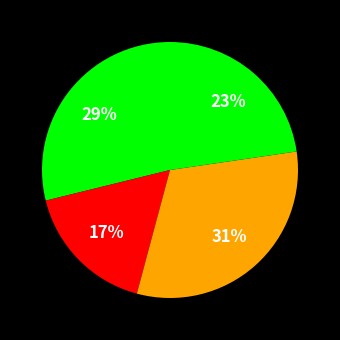

How many slices are in this pie chart?

4